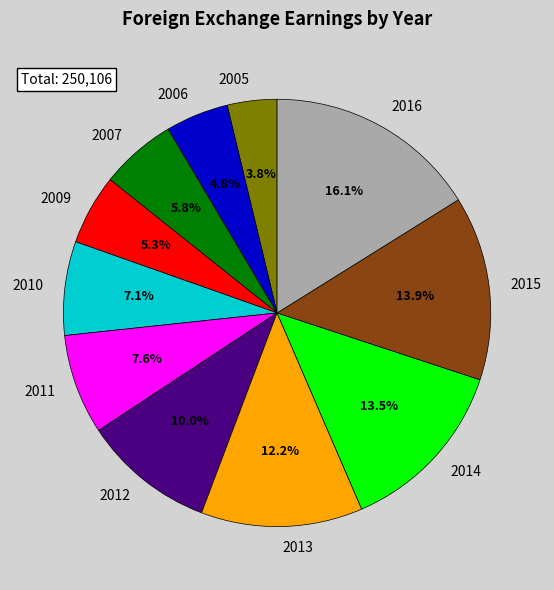

Between 2015 and 2013, which is larger?

2015